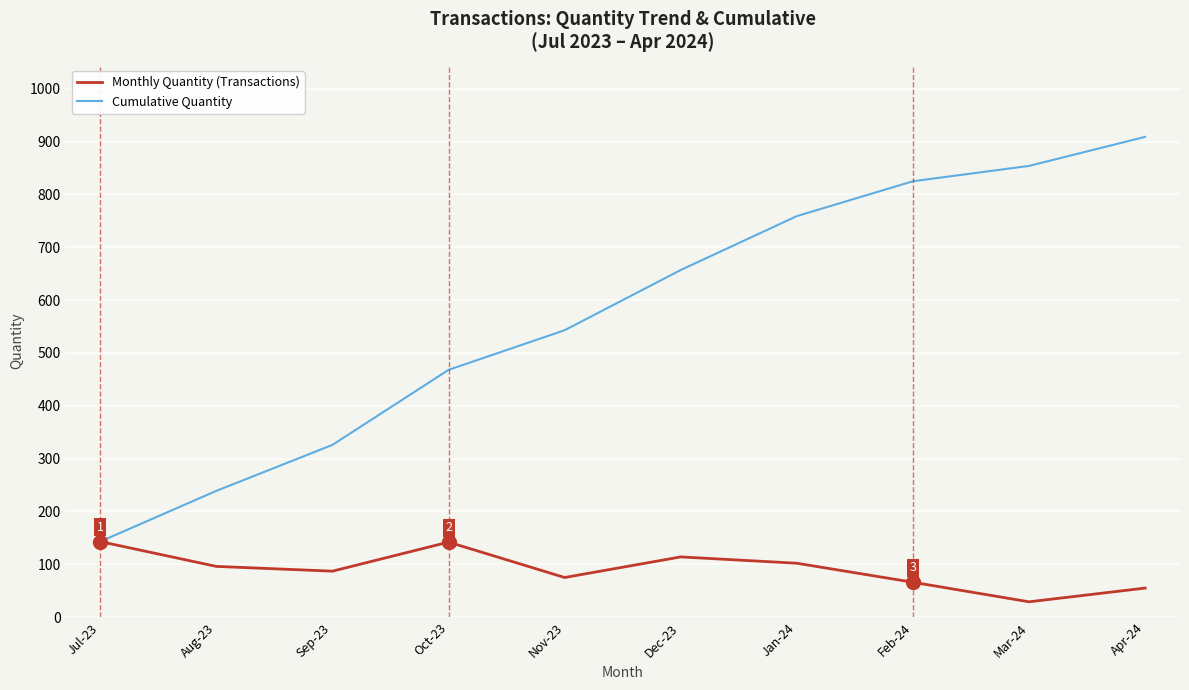

What is the difference between the second highest and second lowest values in the Cumulative Quantity series?

615